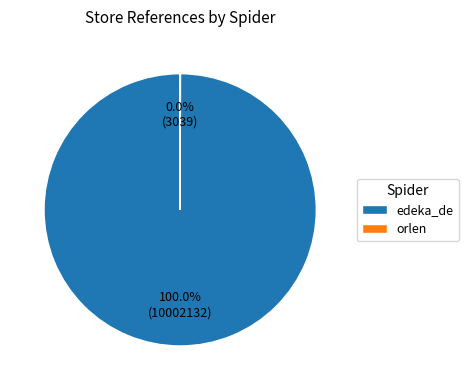

Which slice represents more than half of the pie?

edeka_de